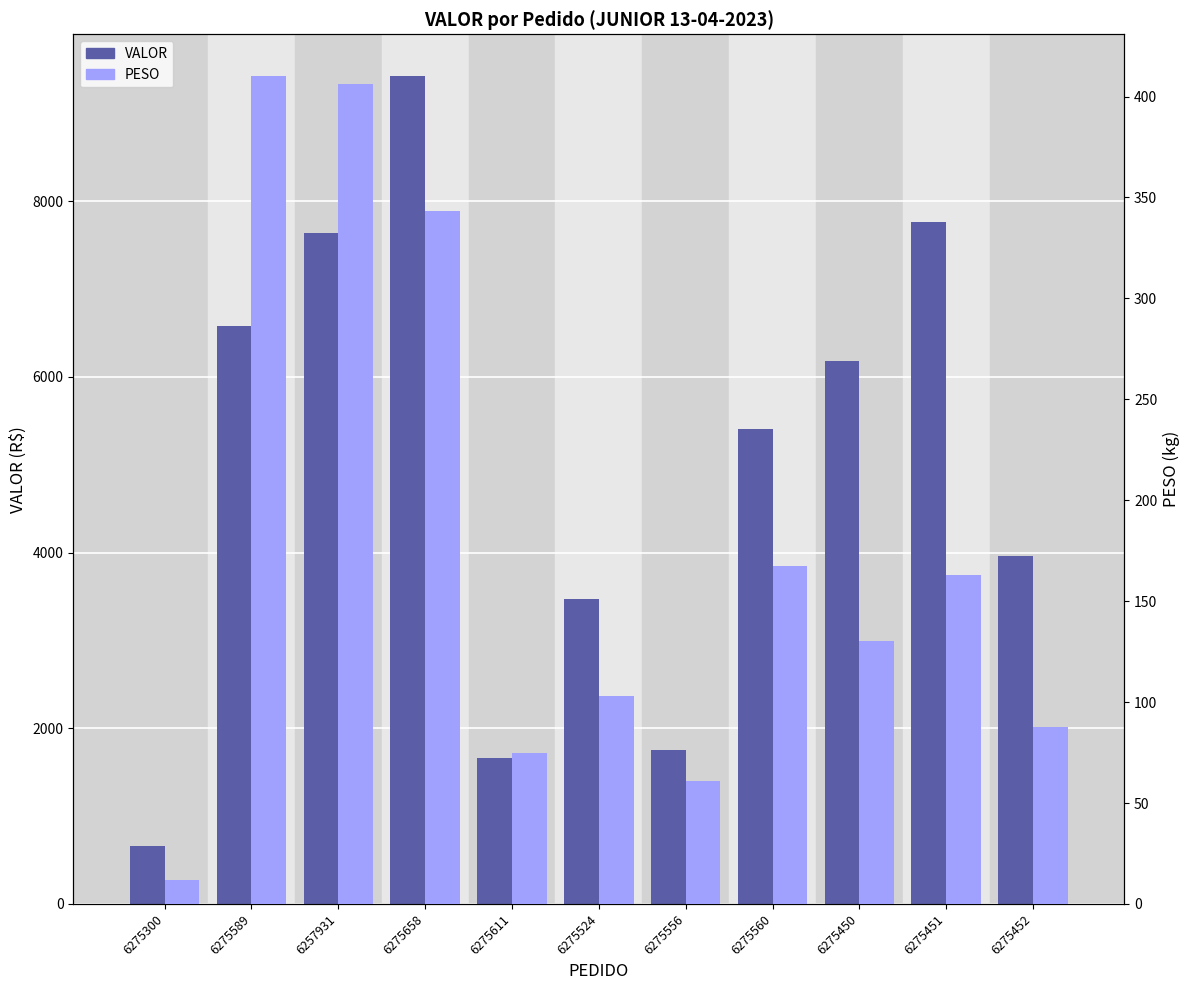

Reading left to right, transcribe all the data shown in this chart.

VALOR: 655.2	6581.1	7636.3	9426.6	1664.0	3467.6	1755.5	5404.6	6184.3	7758.8	3964.4
PESO: 11.8	410.3	406.0	343.5	74.6	103.0	61.0	167.6	130.3	163.0	87.7